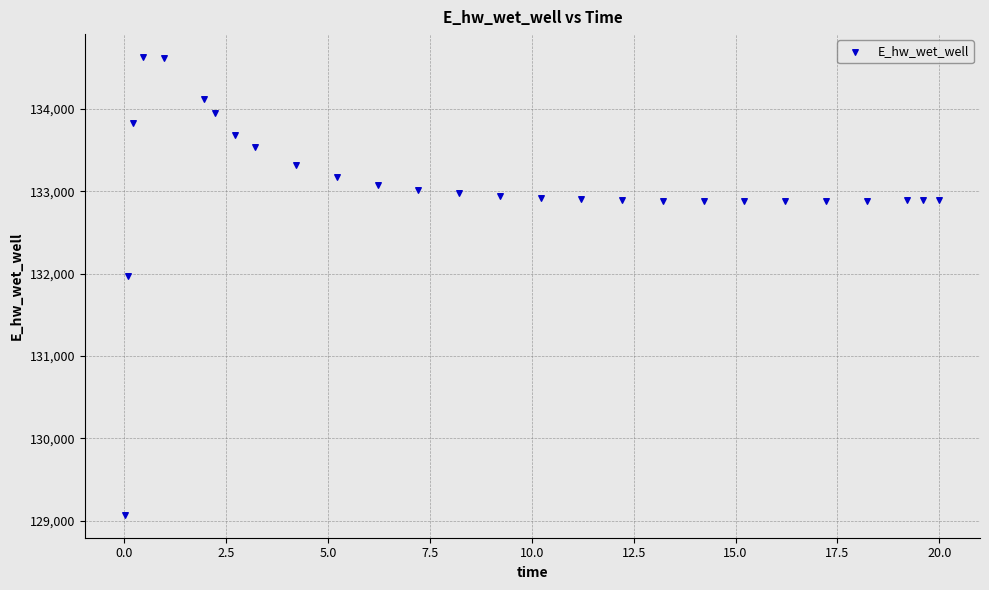

What Y value in the scatter plot is closest to 131849?

131970.2